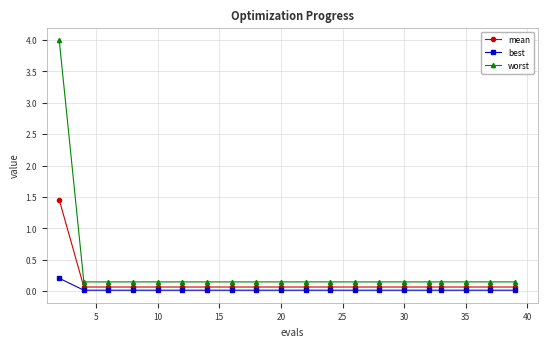

Which series has the widest spread of values?

worst